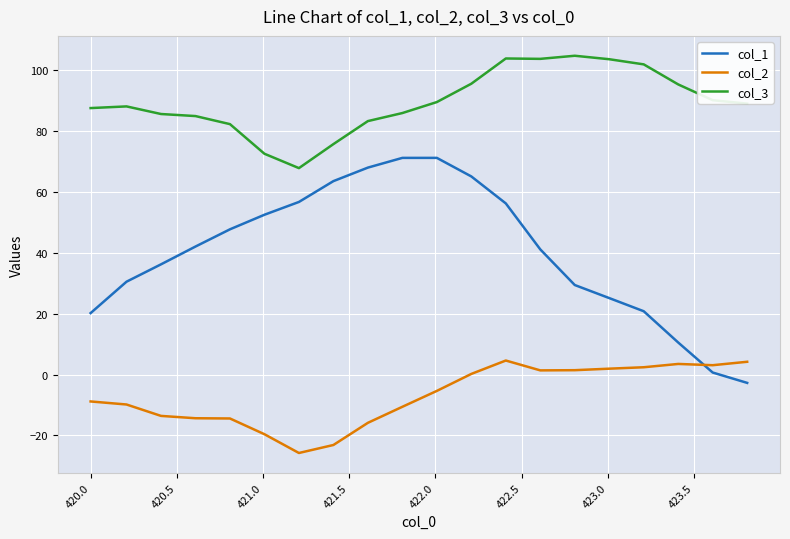

Rank the series by their average value, from lowest to highest.

col_2, col_1, col_3